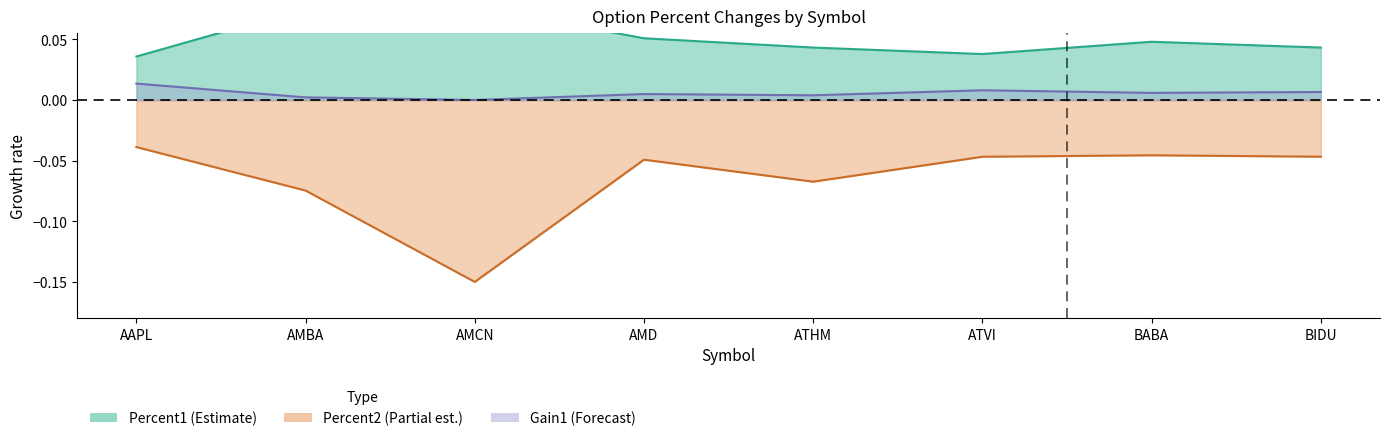

Rank the series by their maximum value, from lowest to highest.

Percent2 line, Gain1 line, Percent1 line